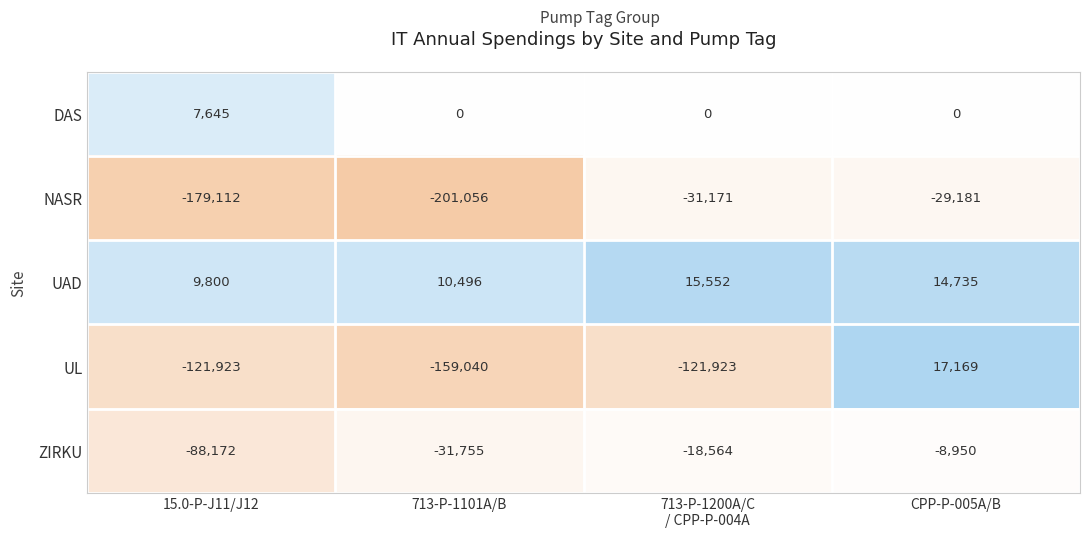

What is the spread (max minus min) of values at CPP-P-005A/B?

46350